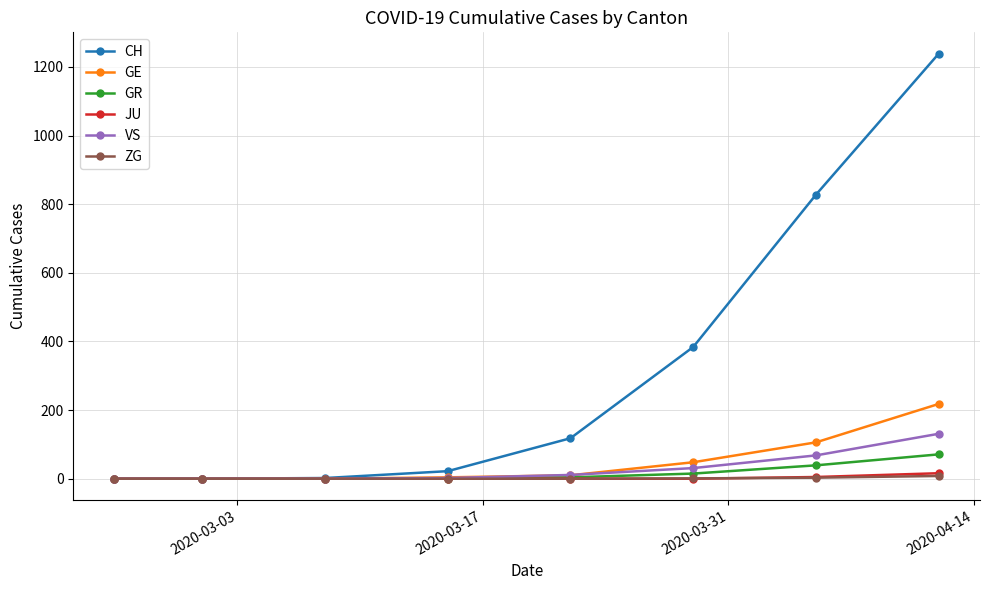

Which series has the largest total across all categories?

CH